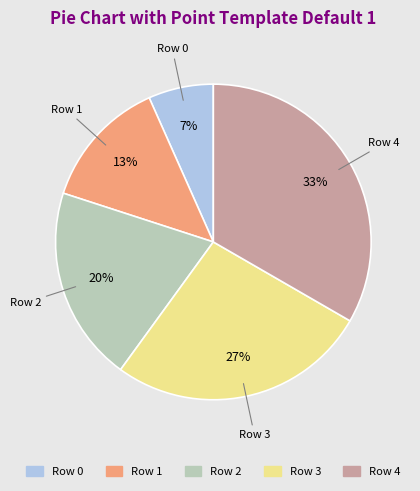

Count the number of slices in the pie.

5